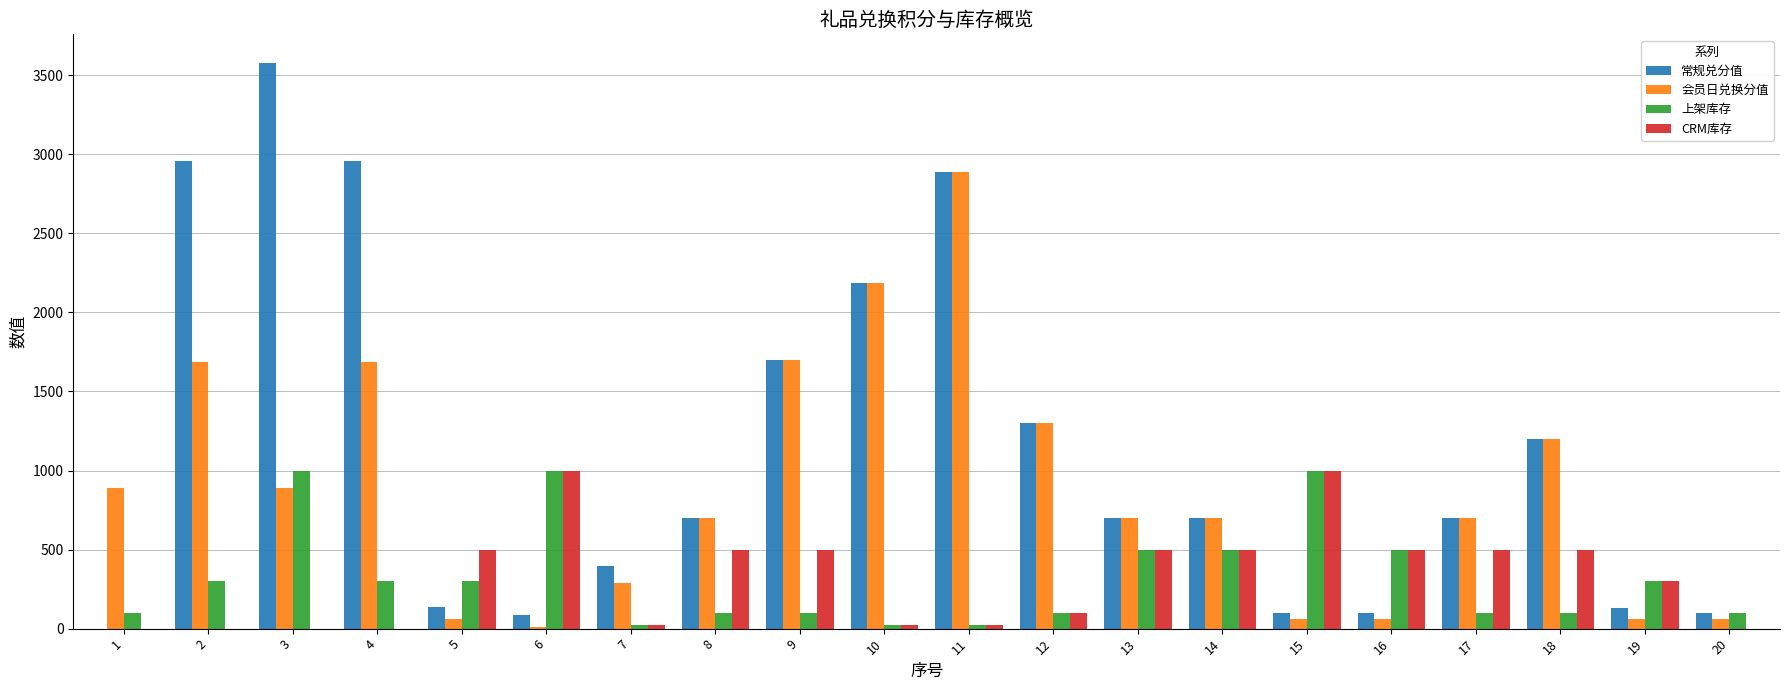

Which series changed the most between 15 and 20?

CRM库存